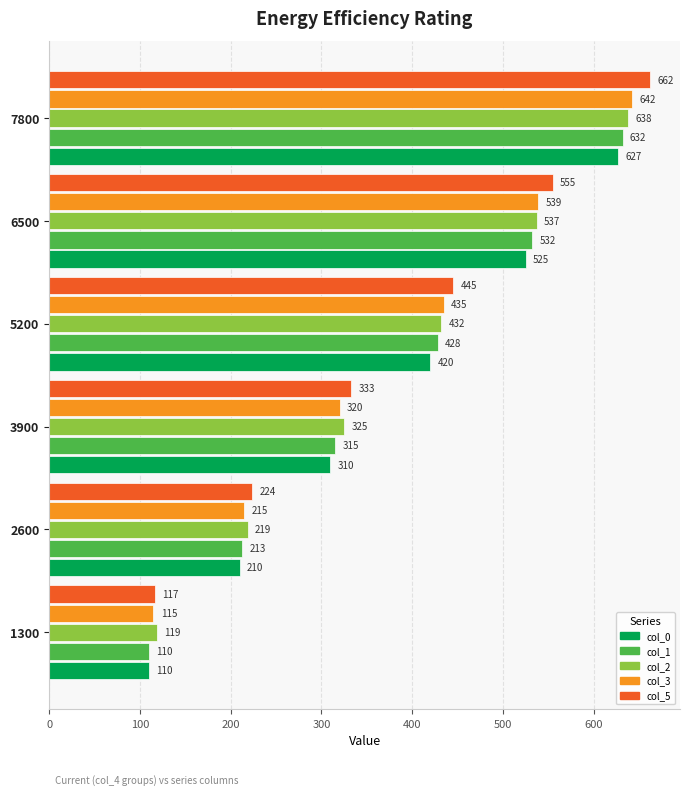

The value of col_3 at 6500 is 539. True or false?

True